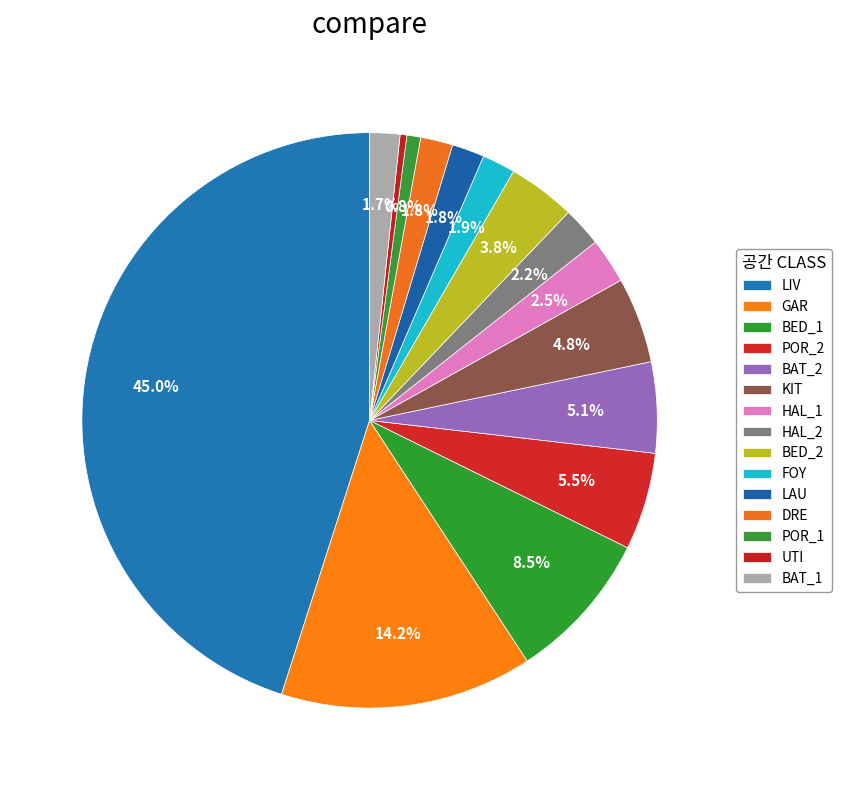

Count the number of slices in the pie.

15